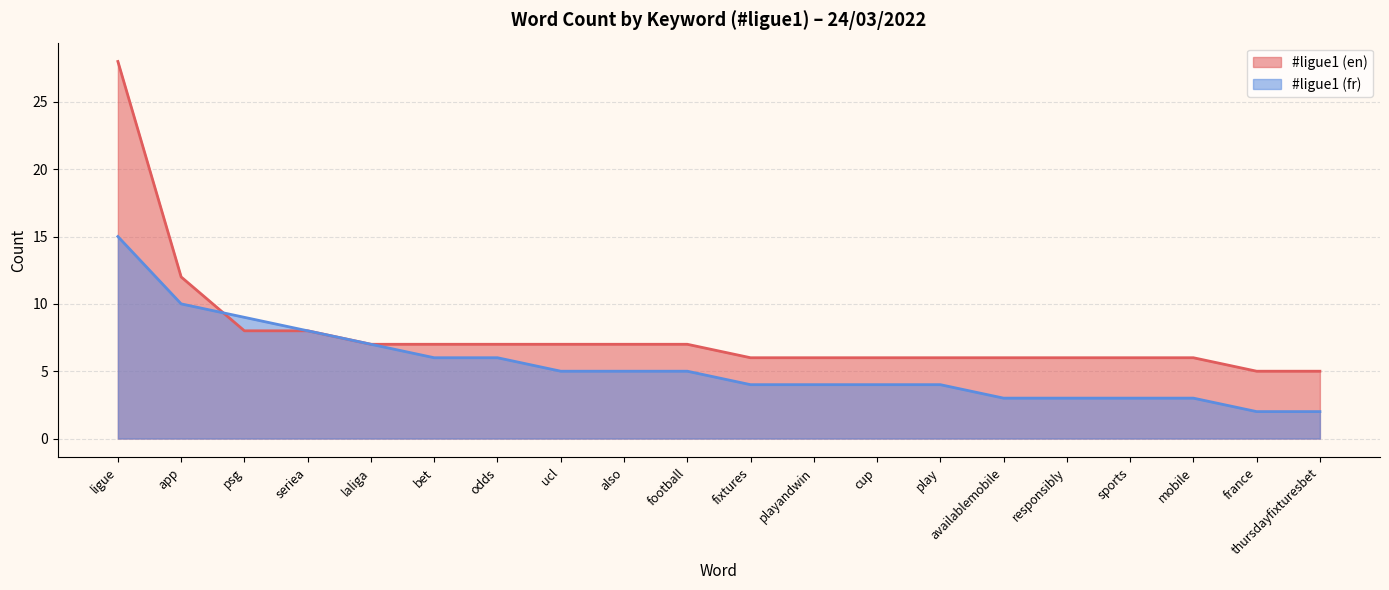

What is the difference between the #ligue1 (en) values at bet and thursdayfixturesbet?

2